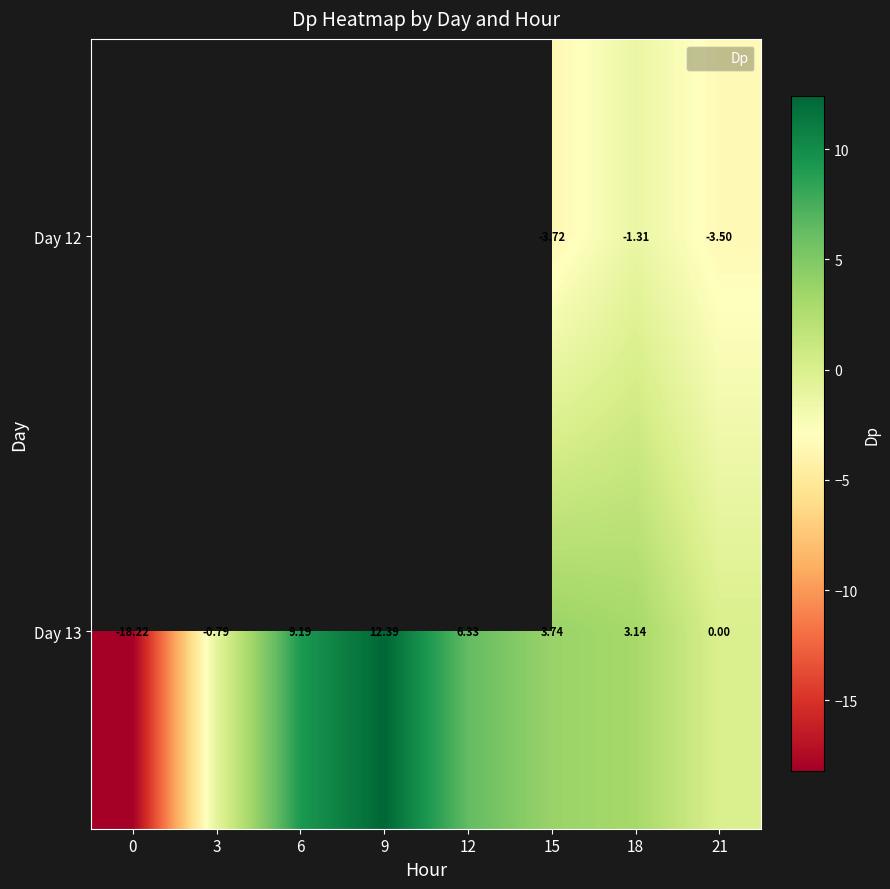

True or false: Day 13 has a value of 6.3 at 12.

True